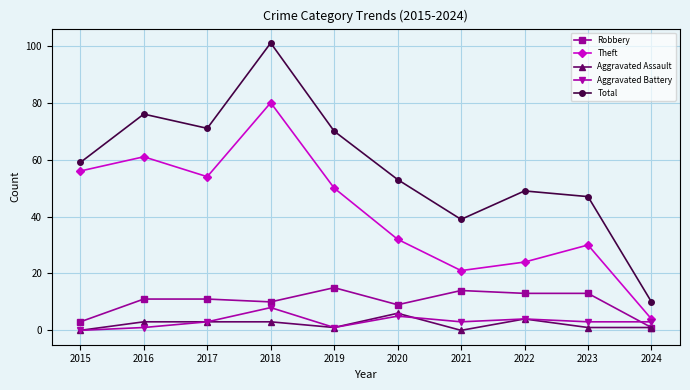

What are all the series names shown in the legend?

Robbery, Theft, Aggravated Assault, Aggravated Battery, Total